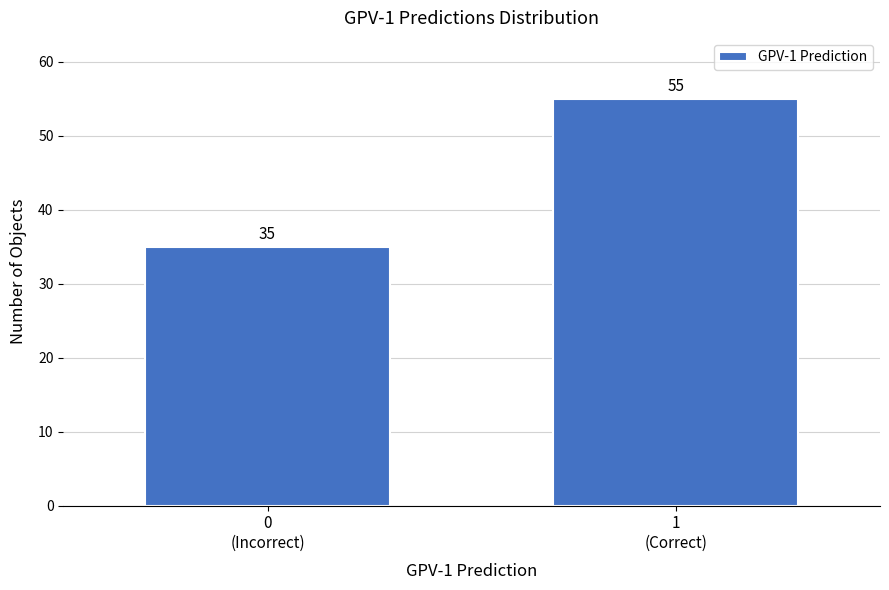

Reading left to right, what are all the values shown in this chart?

35	55